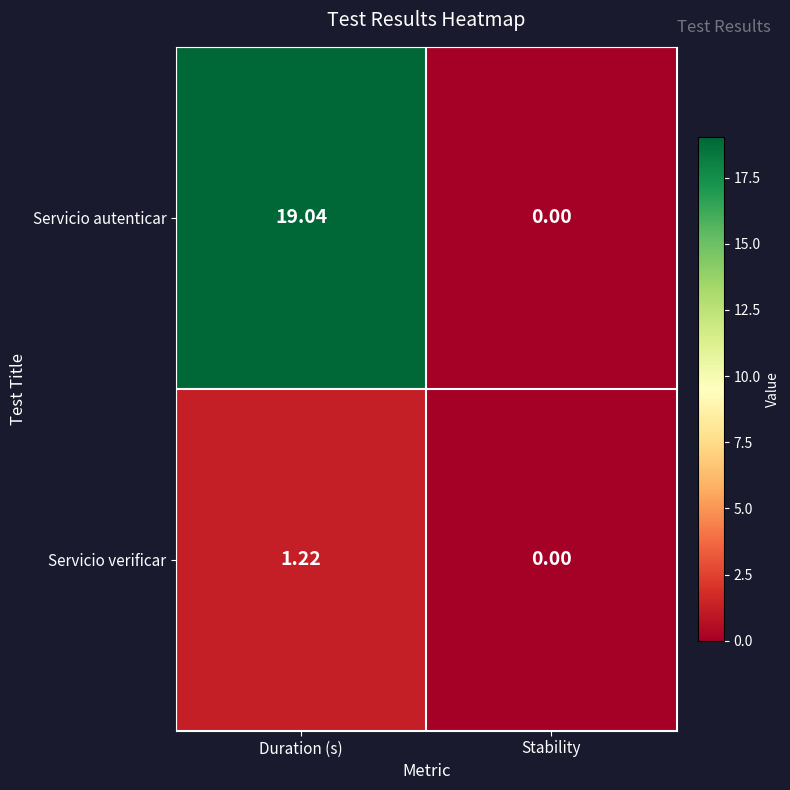

Where is Servicio verificar nearest to the value 0?

Stability